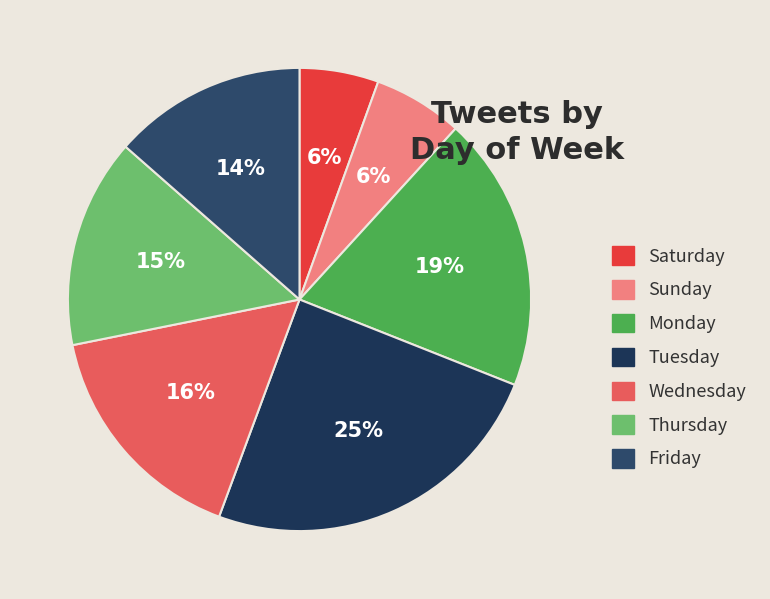

True or false: Friday accounts for 7% of the total.

False